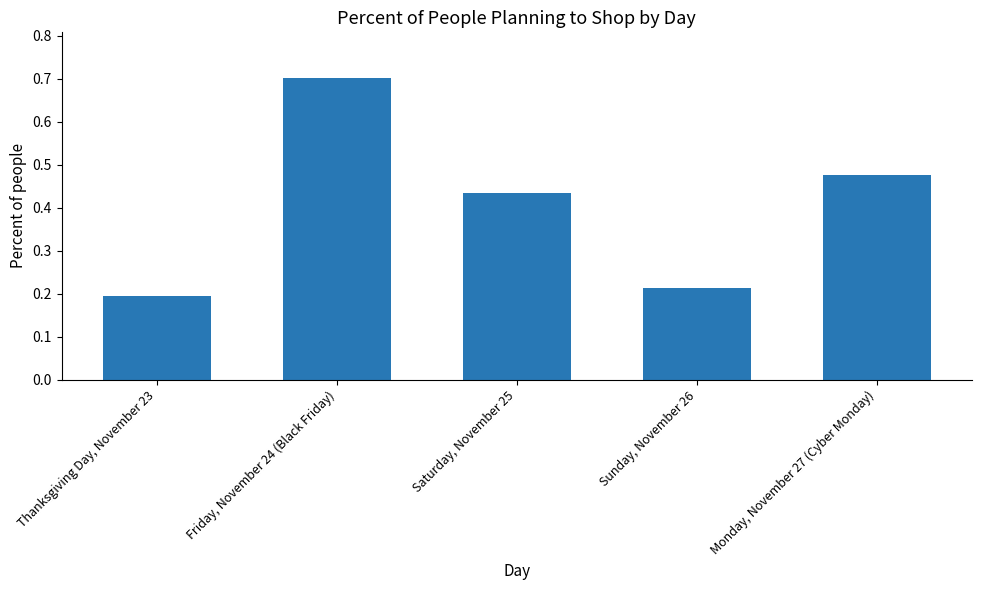

The chart shows a value of 0.1 at Thanksgiving Day, November 23. True or false?

False